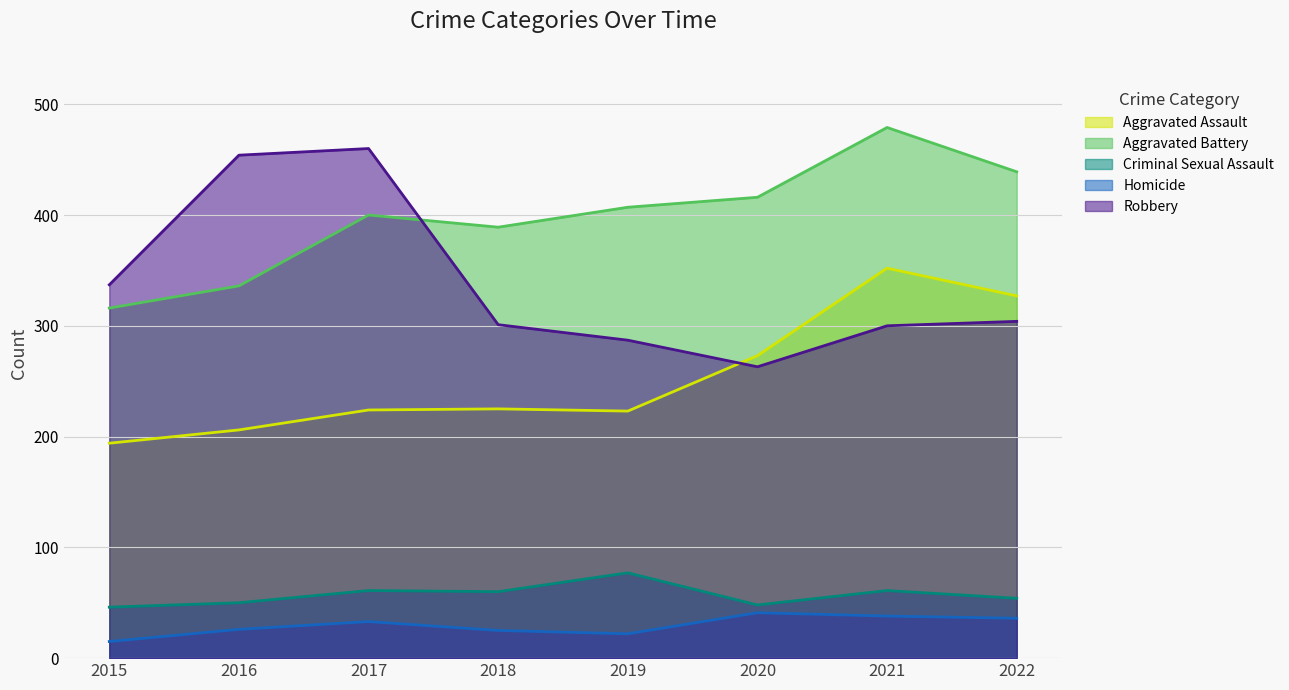

What is the value of the Criminal Sexual Assault point at the 4th from the left?

60